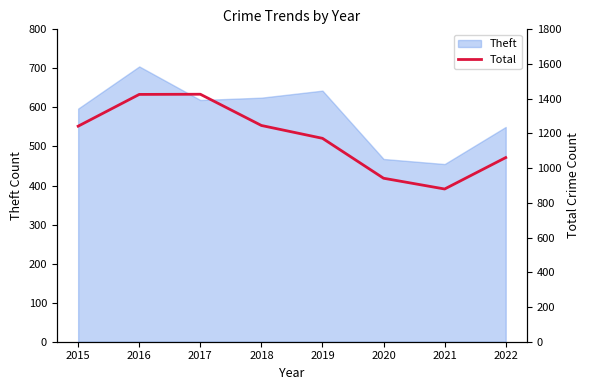

How many values are below 1242?

4